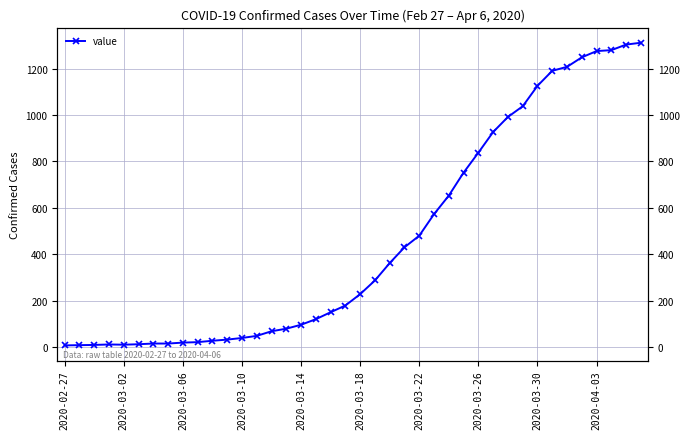

The value at 11 is 7. True or false?

False